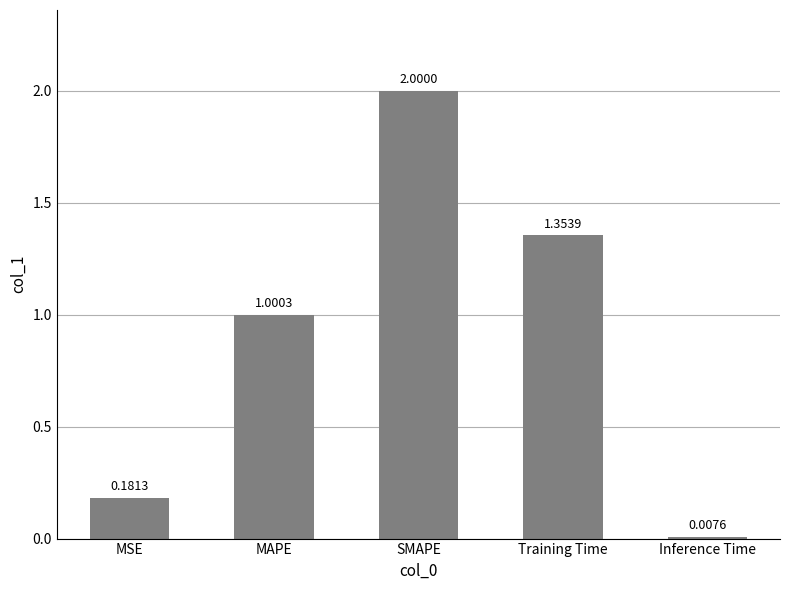

What is the label of the 3rd bar from the left?

SMAPE